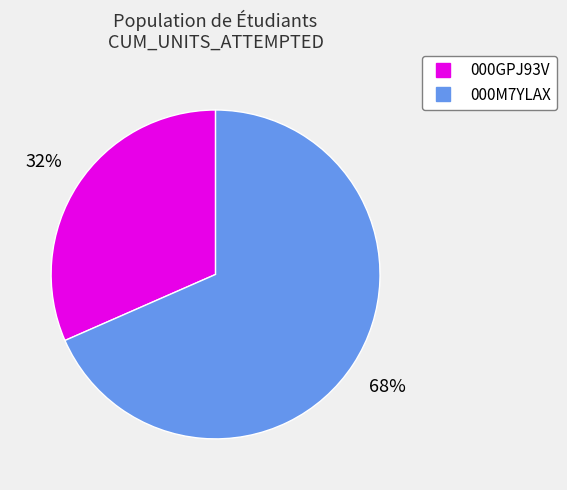

Is the sum of 000GPJ93V and 000M7YLAX greater than half?

Yes